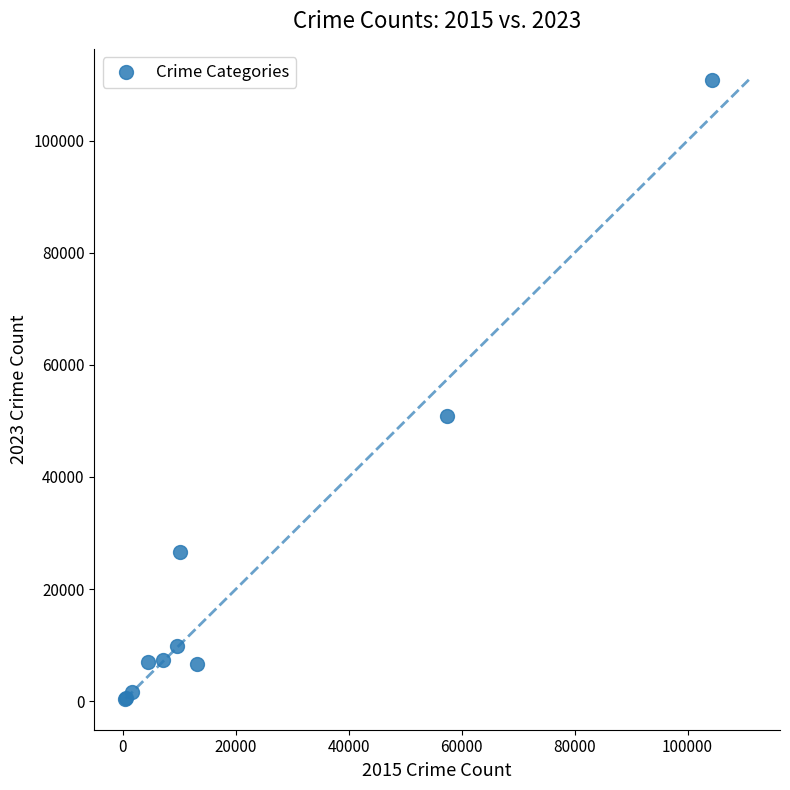

What Y value in the scatter plot is closest to 55644?

50874